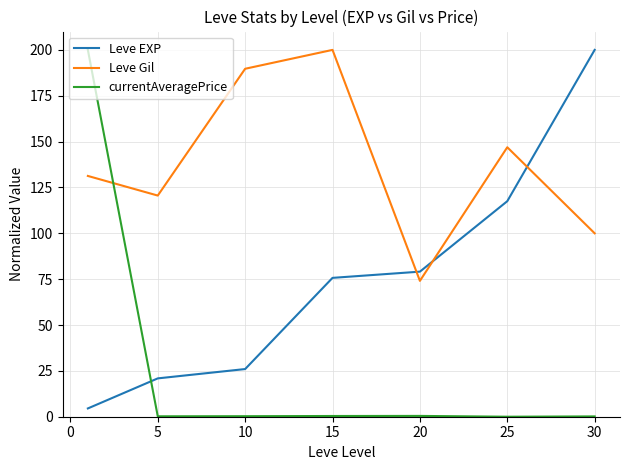

After their last crossing, which series has the higher values: Leve EXP or Leve Gil?

Leve EXP